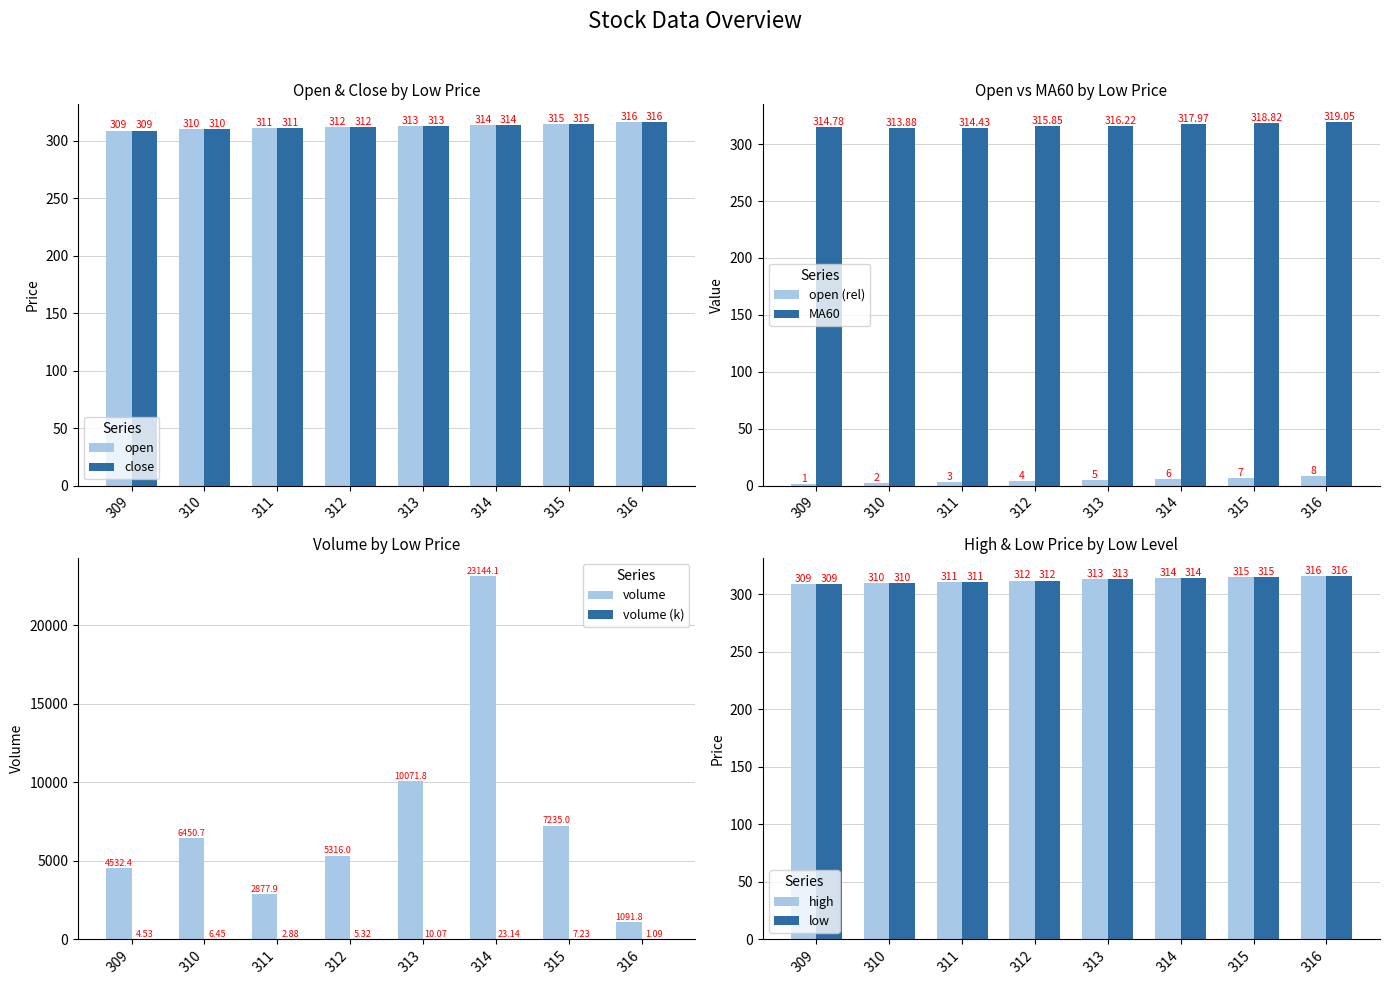

Which category has the highest value in the open series?

316